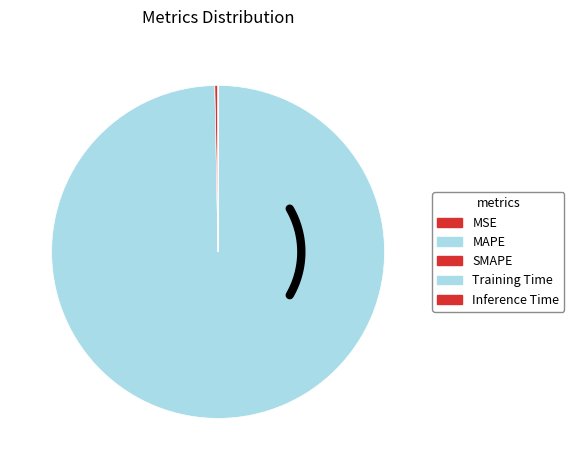

What is the largest slice in the pie chart?

MAPE